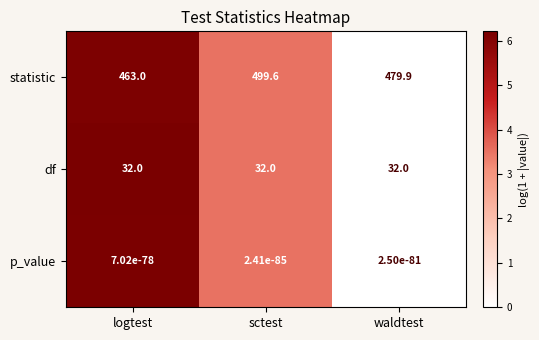

At how many categories does at least one series exceed 0?

3